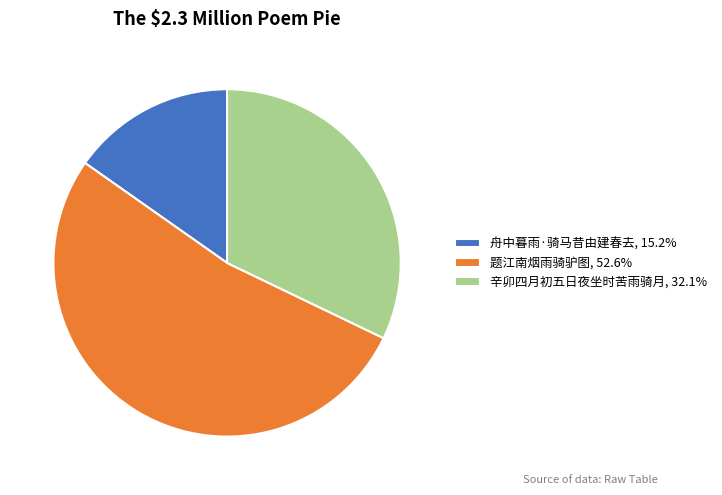

Is there any slice that represents more than half of the pie?

Yes